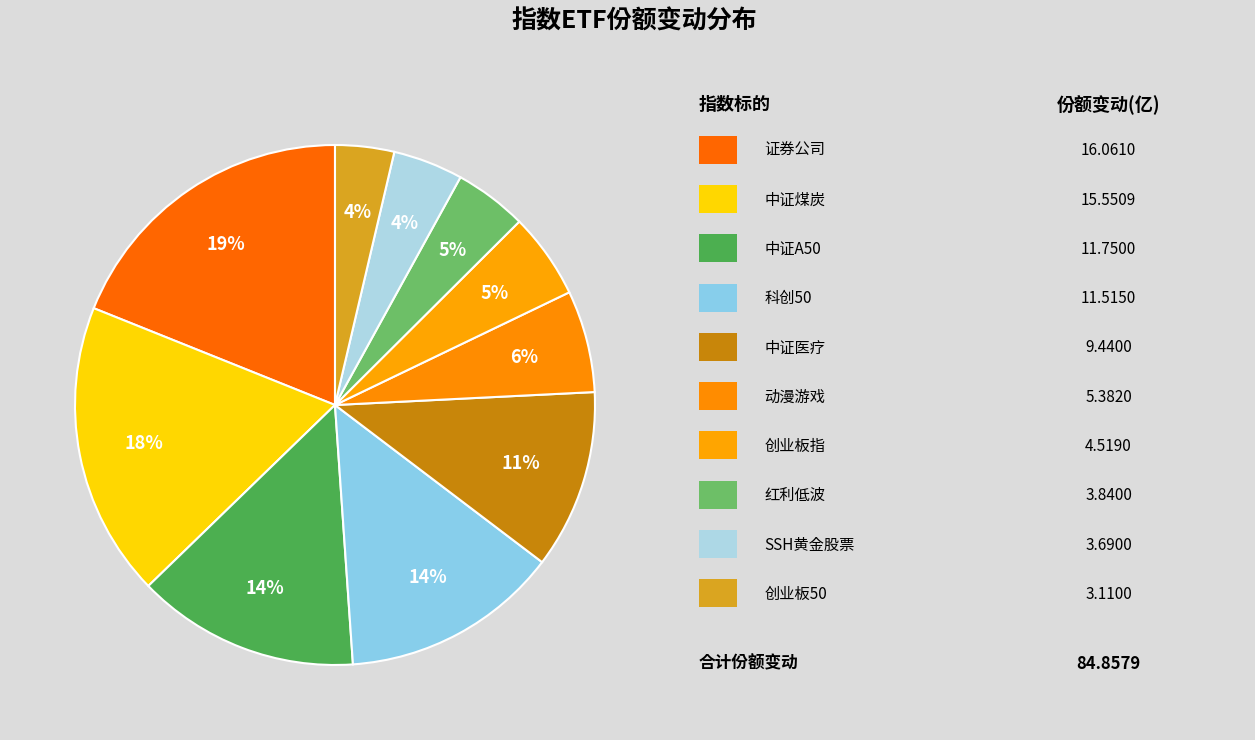

Count the number of slices in the pie.

10